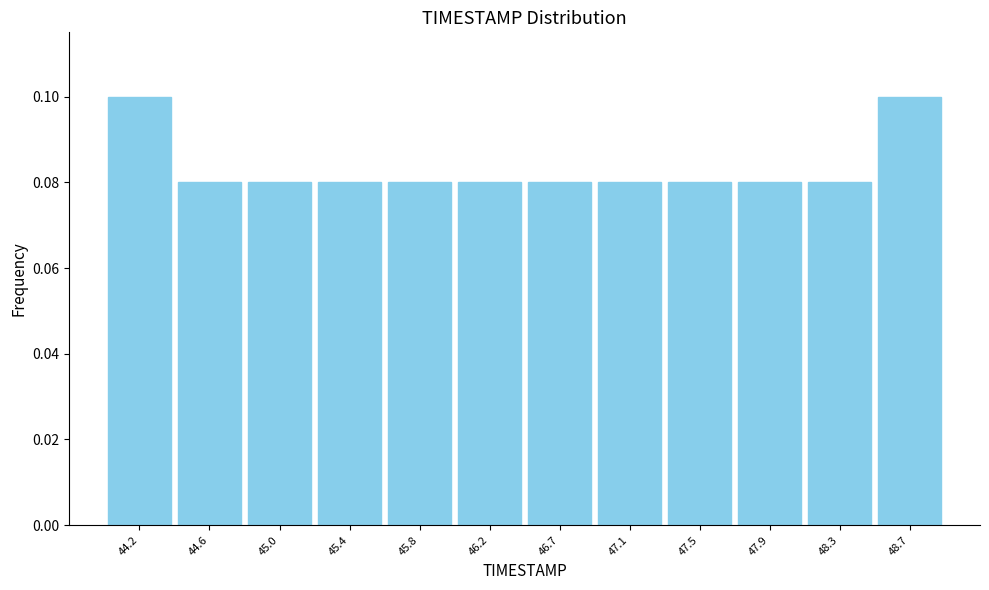

Reading left to right, transcribe this chart: for each bar, give the range it covers on the x-axis and its height. Neither the bar edges nor the heights are printed on the chart, so give them approximately, as read against the axes.

44.00 to 44.40: 0.10
44.40 to 44.80: 0.08
44.80 to 45.25: 0.08
45.25 to 45.65: 0.08
45.65 to 46.05: 0.08
46.05 to 46.45: 0.08
46.45 to 46.85: 0.08
46.85 to 47.25: 0.08
47.25 to 47.70: 0.08
47.70 to 48.10: 0.08
48.10 to 48.50: 0.08
48.50 to 48.90: 0.10